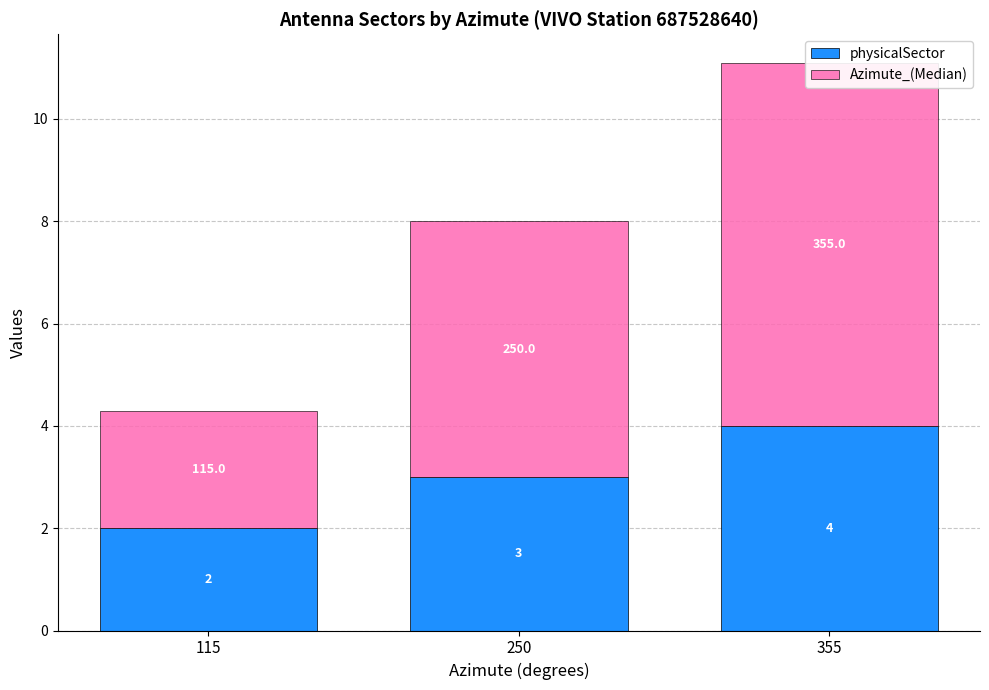

Which label corresponds to the smallest value in the chart?

115